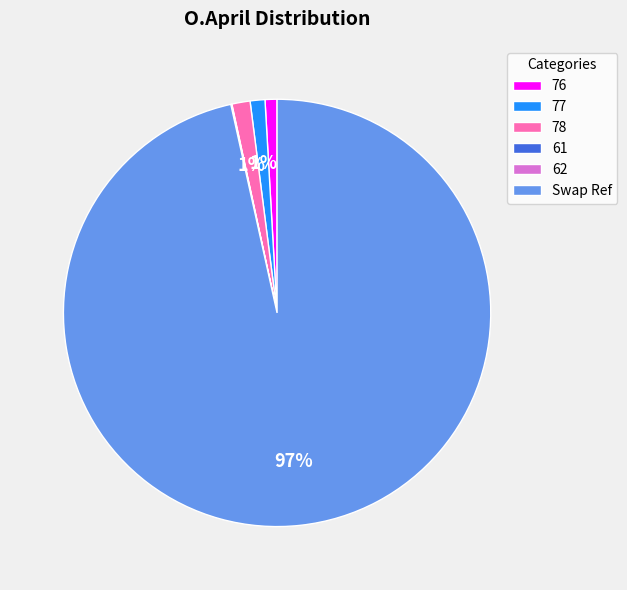

To the nearest percent, what is the combined percentage of 76 and 78?

2%